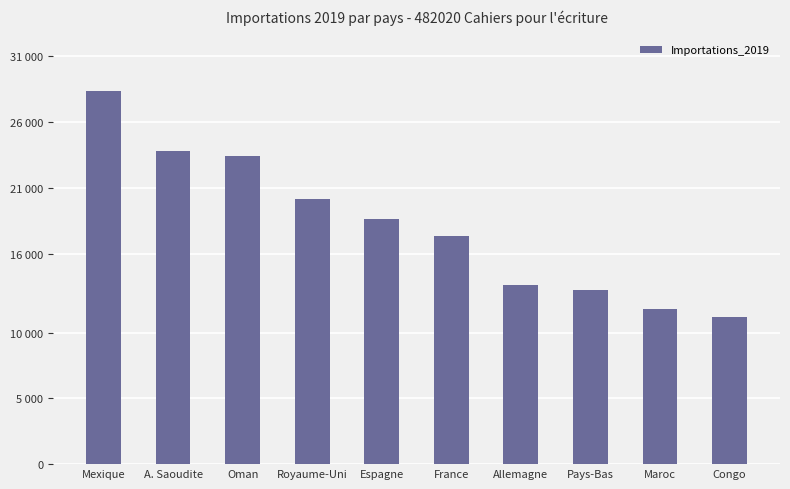

What is the value of the 8th bar from the left?

13248